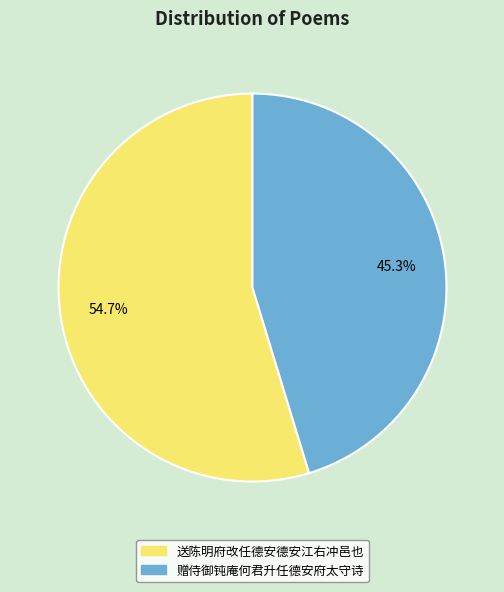

Does any single category account for the majority?

Yes